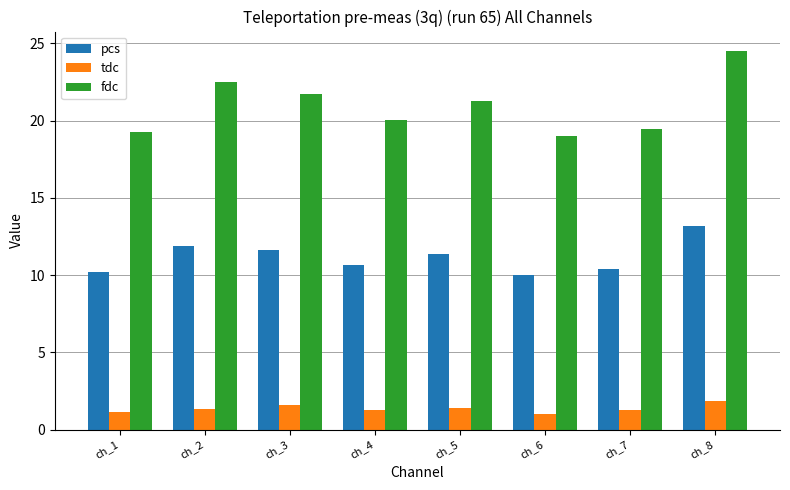

Which series has the largest range (max minus min)?

fdc